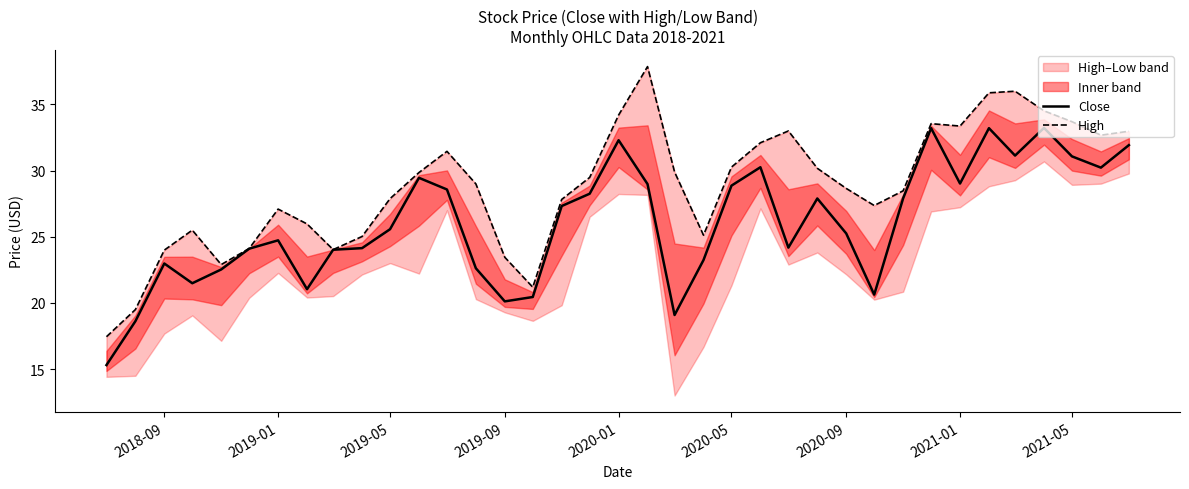

The value of Close at 2020-05 is 28.9. True or false?

True